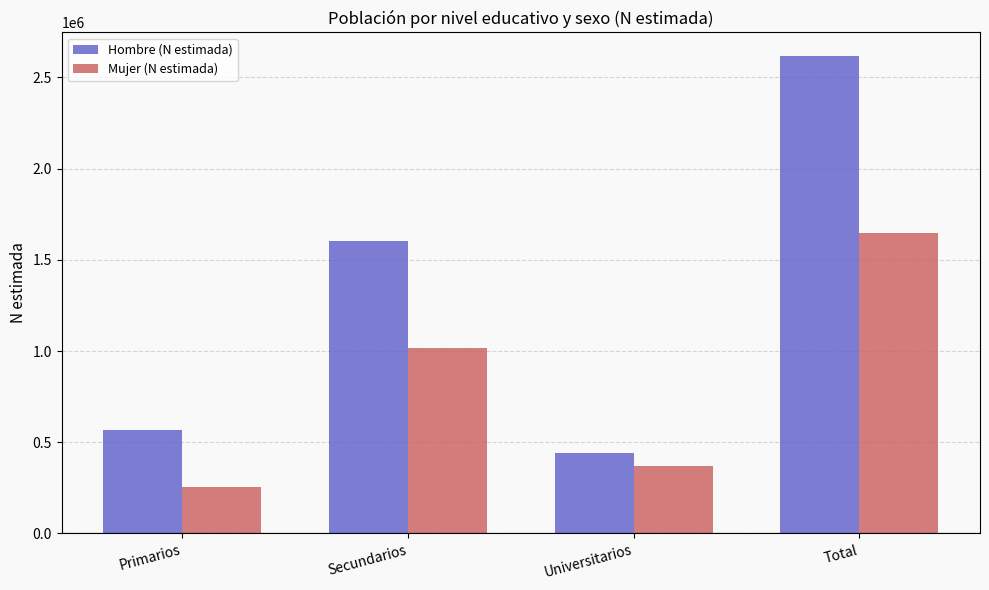

What is the label of the 4th bar from the right?

Primarios